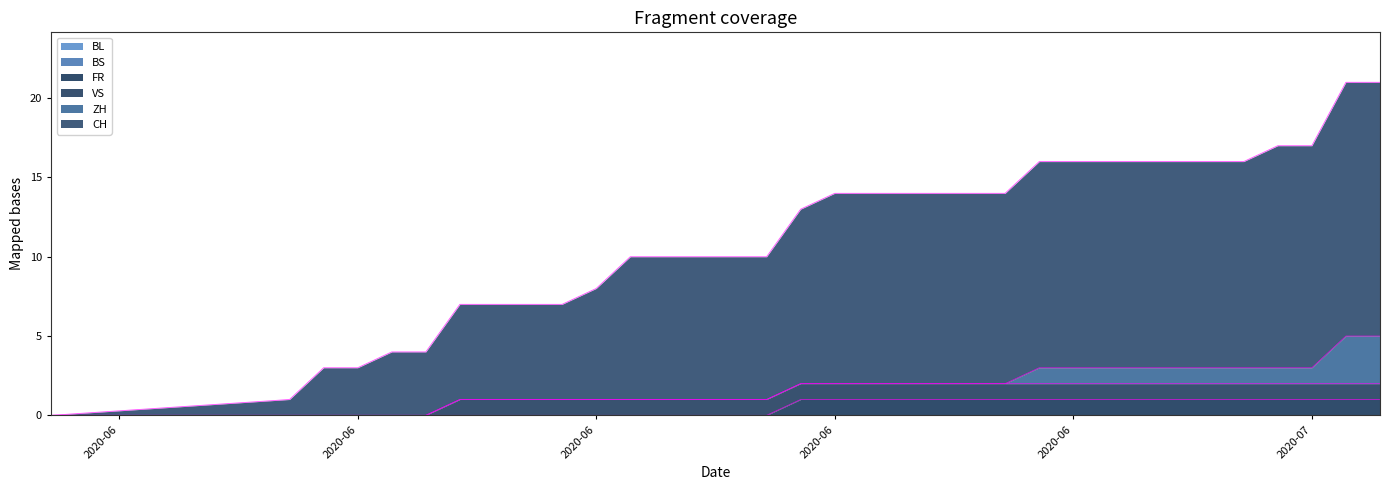

Which label corresponds to the largest value in the chart?

2020-07-08